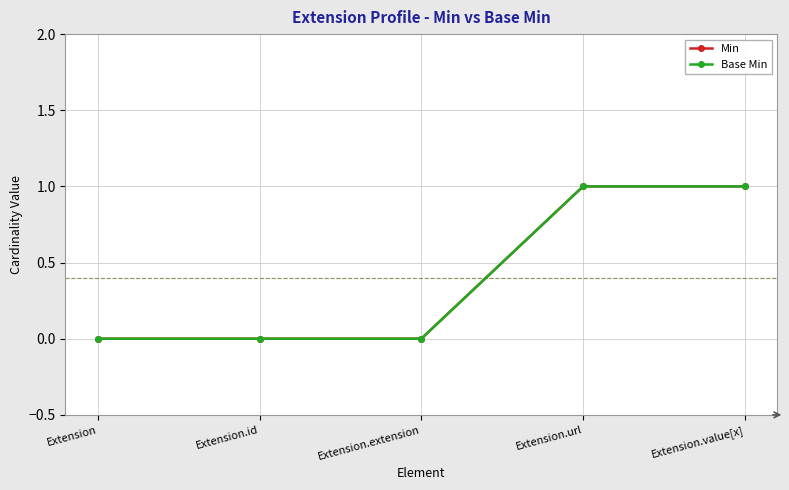

The value of Min at Extension is 0. True or false?

True